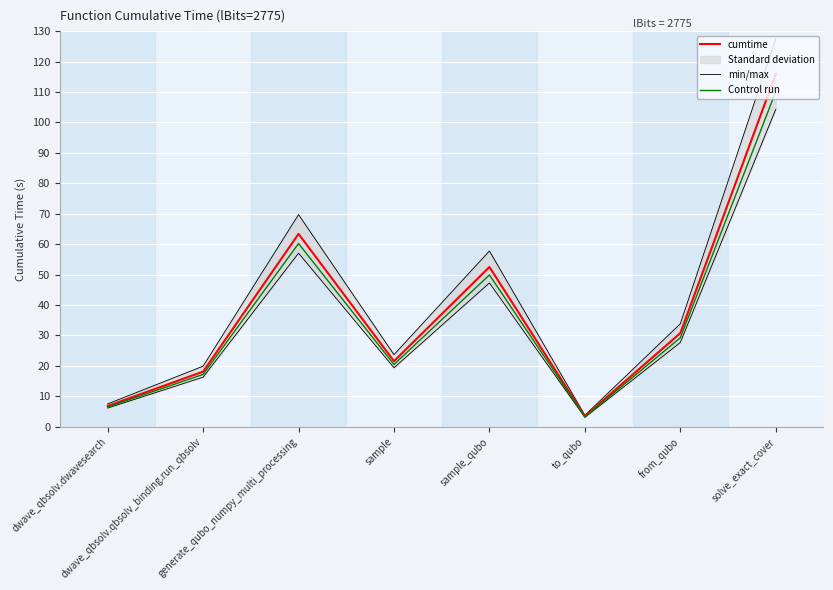

True or false: cumtime has more than 1 interior local peaks.

True